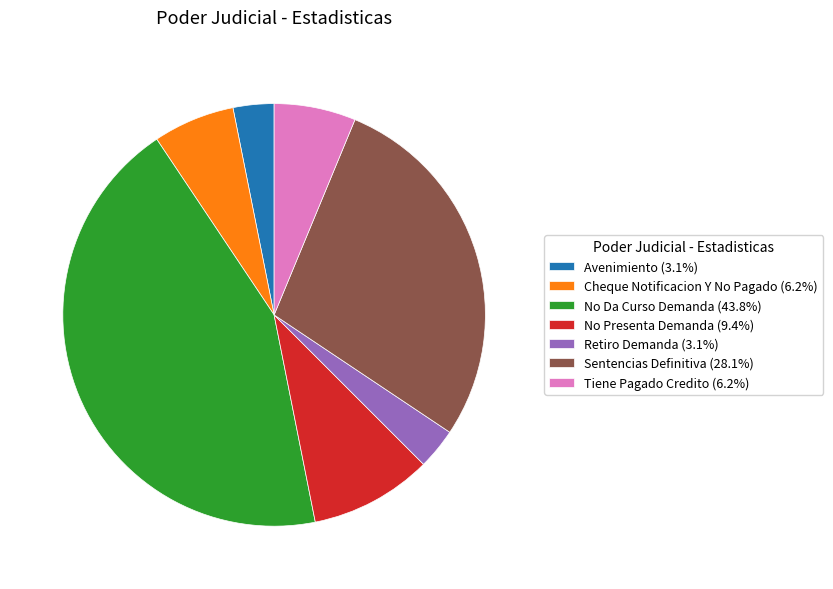

Do No Da Curso Demanda (43.8%) and Retiro Demanda (3.1%) together represent more than half of the pie?

No